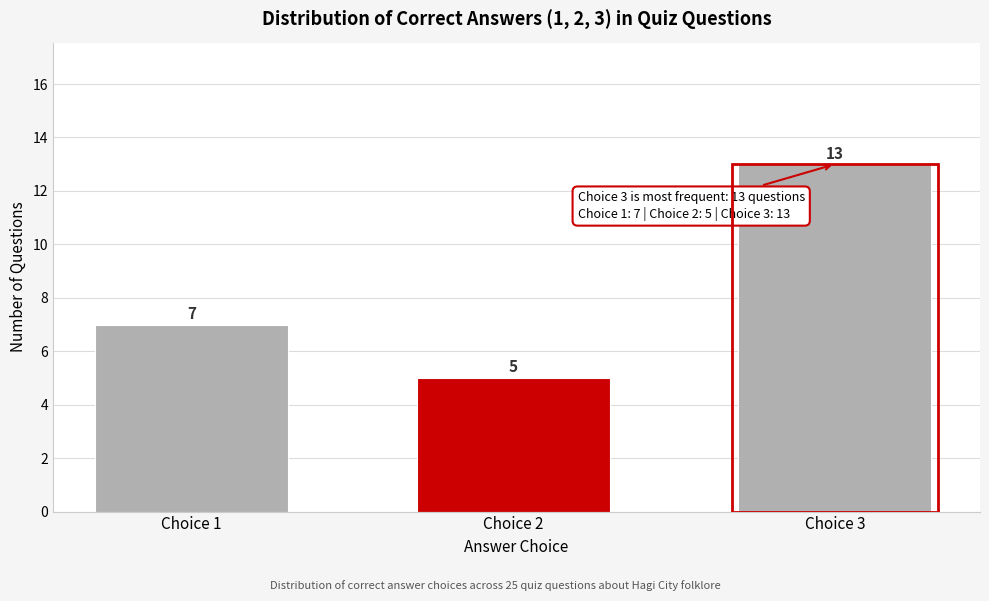

Reading right to left, what are all the values shown in this chart?

Choice 3=13	Choice 2=5	Choice 1=7